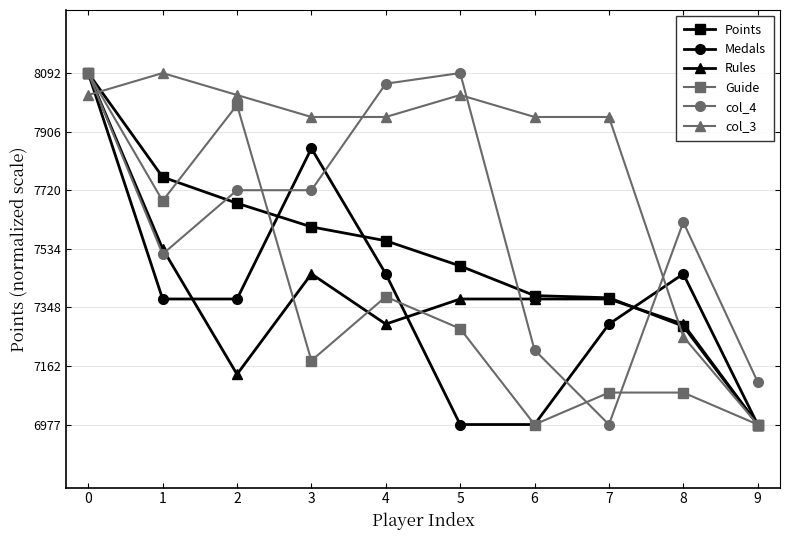

Reading left to right, what are all the values shown in this chart?

Points: 8092.0	7762.0	7679.0	7604.0	7560.0	7480.0	7386.0	7379.0	7289.0	6977.0
Medals: 8092.0	7375.2	7375.2	7853.1	7454.9	6977.0	6977.0	7295.6	7454.9	6977.0
Rules: 8092.0	7534.5	7136.3	7454.9	7295.6	7375.2	7375.2	7375.2	7295.6	6977.0
Guide: 8092.0	7686.5	7990.6	7179.7	7382.5	7281.1	6977.0	7078.4	7078.4	6977.0
col_4: 8092.0	7517.6	7720.3	7720.3	8058.2	8092.0	7213.5	6977.0	7619.0	7112.2
col_3: 8022.3	8092.0	8022.3	7952.6	7952.6	8022.3	7952.6	7952.6	7255.8	6977.0